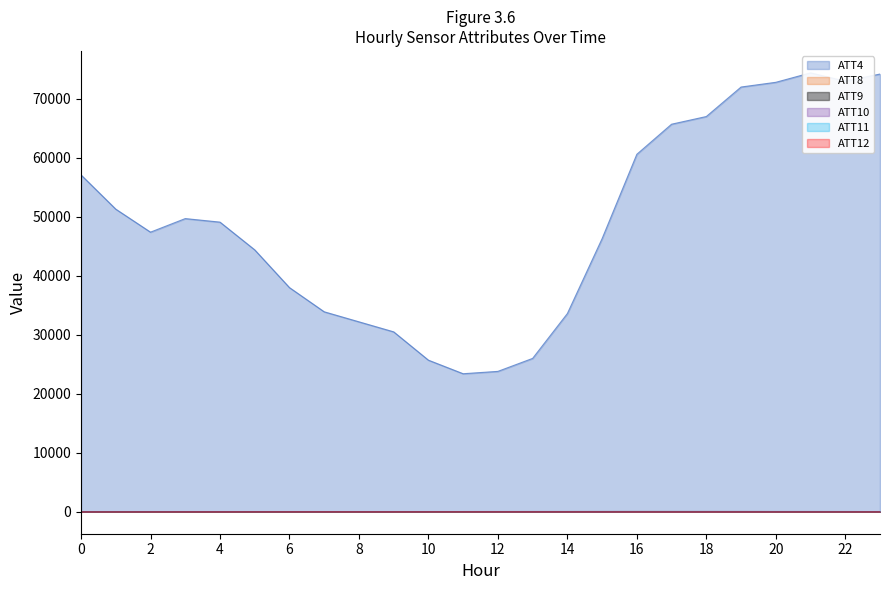

What is the value of the ATT9 point at the 7th from the left?

30.7